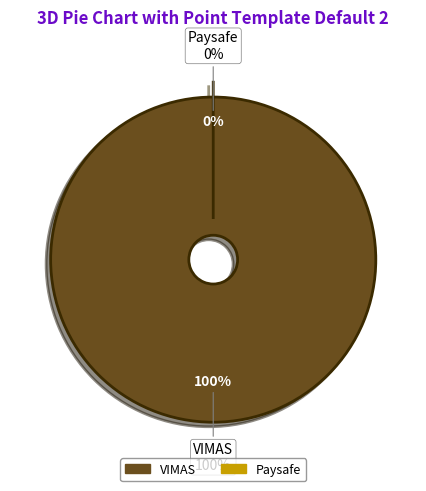

How many slices are in this pie chart?

2